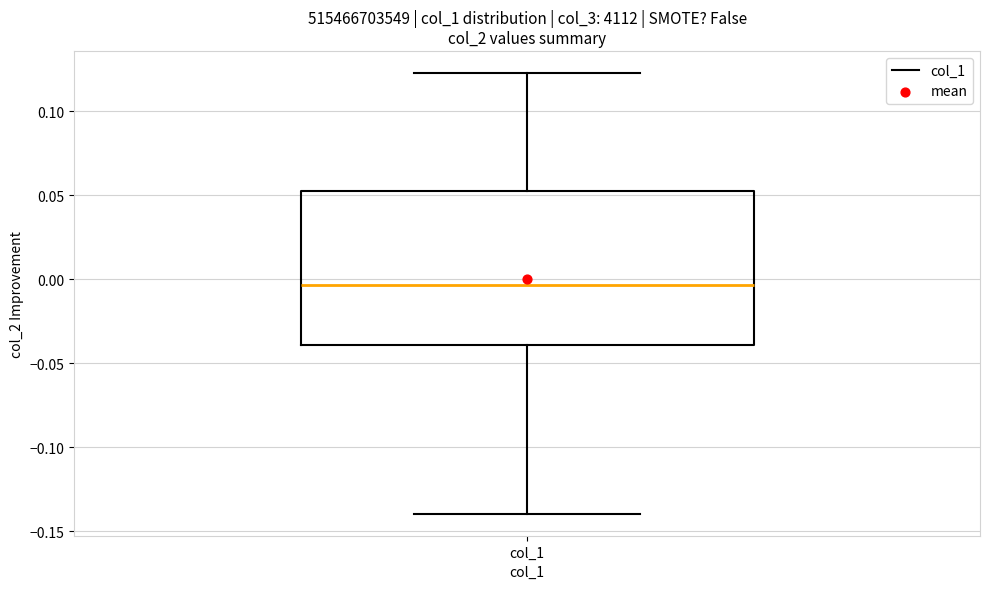

Transcribe this box plot: give where the median line is, the range the box spans, and where the two whiskers end, as read against the y-axis. The values are not printed on the chart, so give them approximately, as read against the axis.

median -0.005, box -0.040 to 0.055, whiskers -0.140 to 0.125